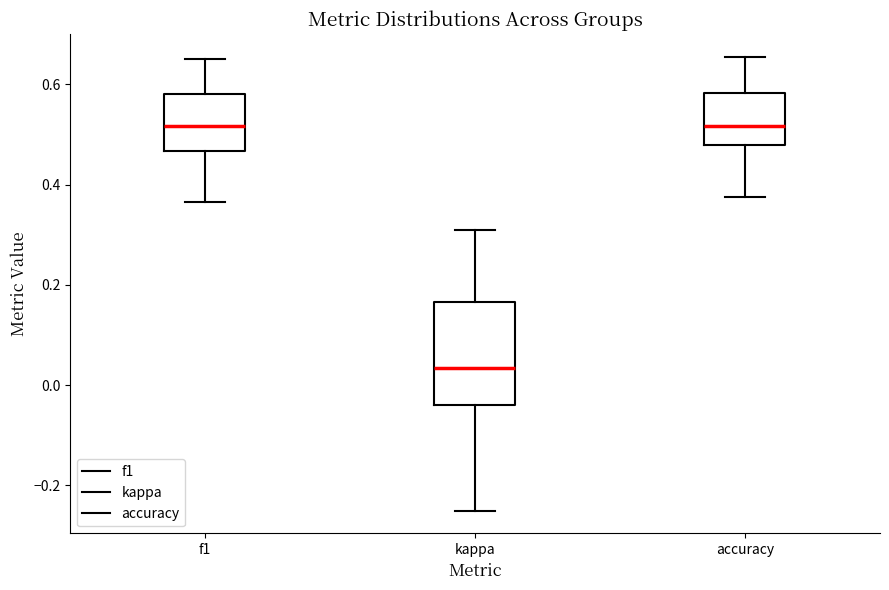

Reading left to right, transcribe this box plot: for each box, give where its median line is, the range the box spans, and where its two whiskers end, as read against the y-axis. The values are not printed on the chart, so give them approximately, as read against the axis.

f1: median 0.52, box 0.46 to 0.58, whiskers 0.36 to 0.66
kappa: median 0.04, box -0.04 to 0.16, whiskers -0.24 to 0.32
accuracy: median 0.52, box 0.48 to 0.58, whiskers 0.38 to 0.66